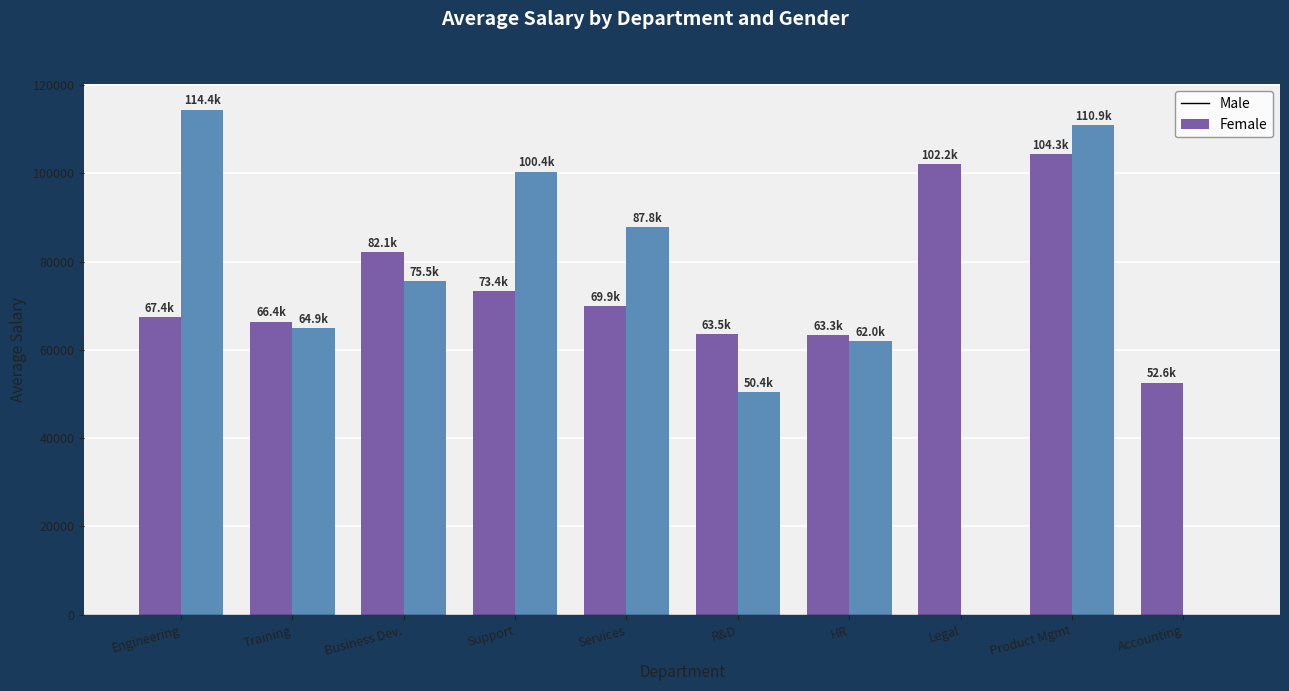

Count the number of categories in the chart.

10